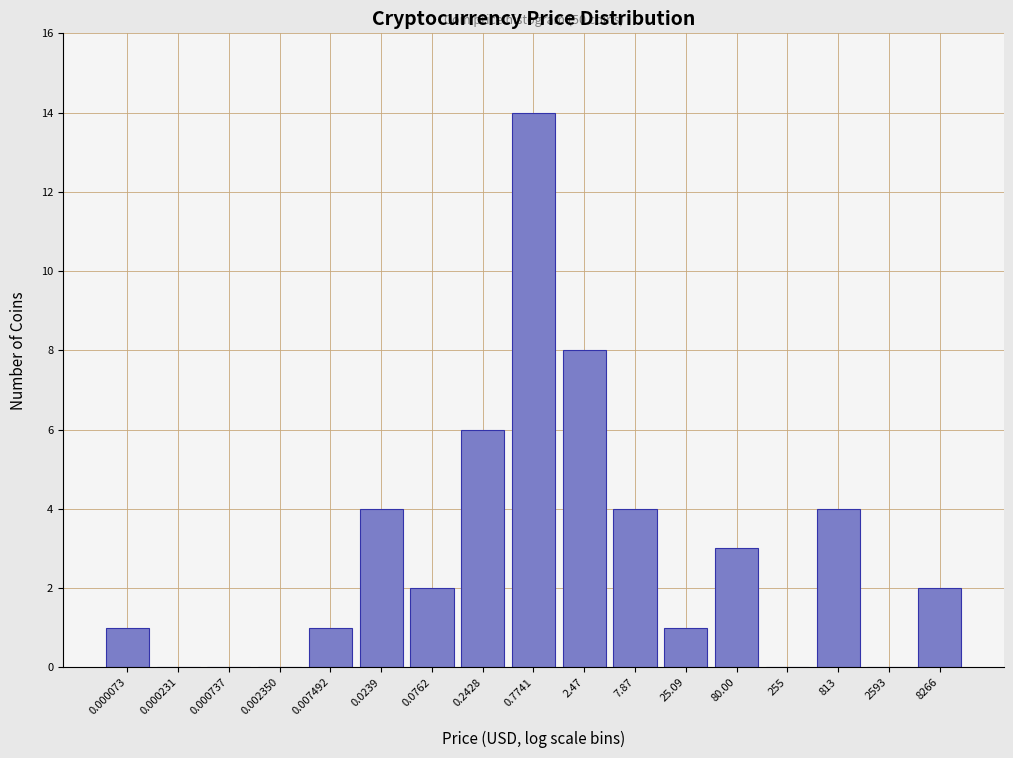

Reading right to left, what are all the values shown in this chart?

8266=2	2593=0	813=4	255=0	80.00=3	25.09=1	7.87=4	2.47=8	0.7741=14	0.2428=6	0.0762=2	0.0239=4	0.007492=1	0.002350=0	0.000737=0	0.000231=0	0.000073=1